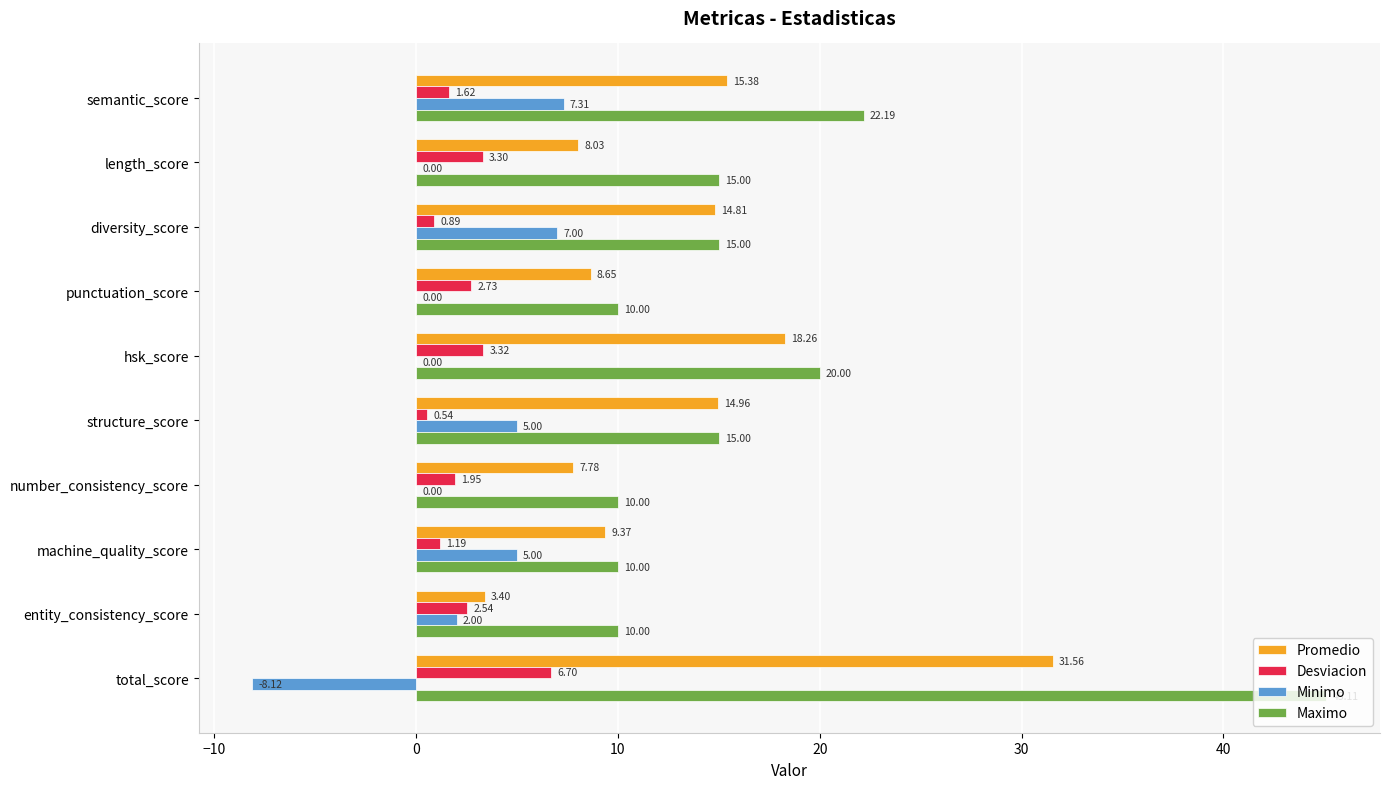

At which category is the sum across all series the highest?

total_score